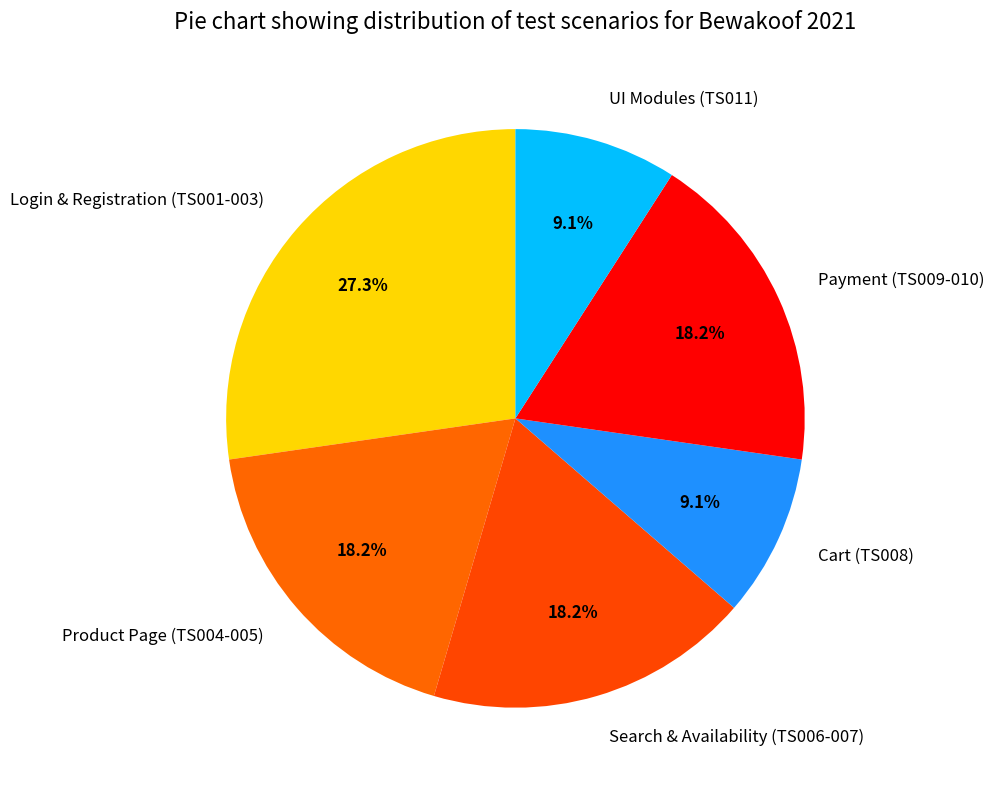

Is there any slice that represents more than half of the pie?

No